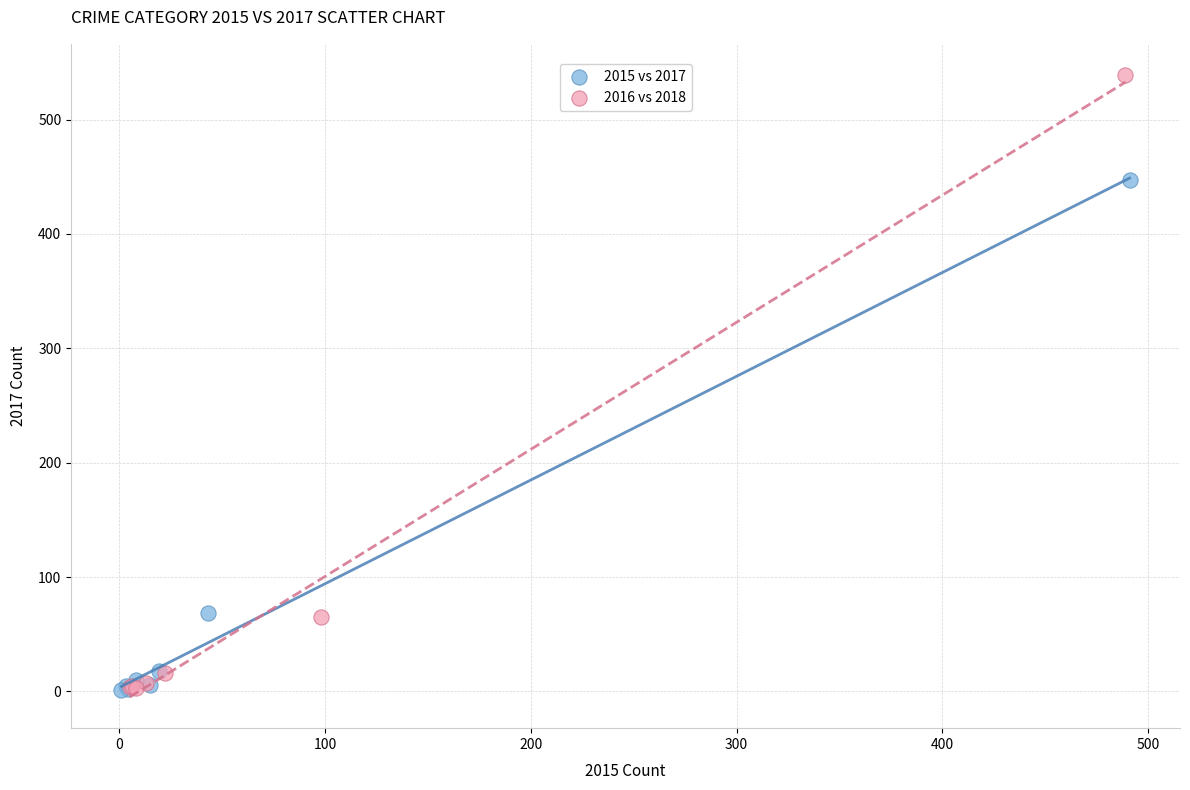

Which series has the widest spread of Y values?

2016 vs 2018